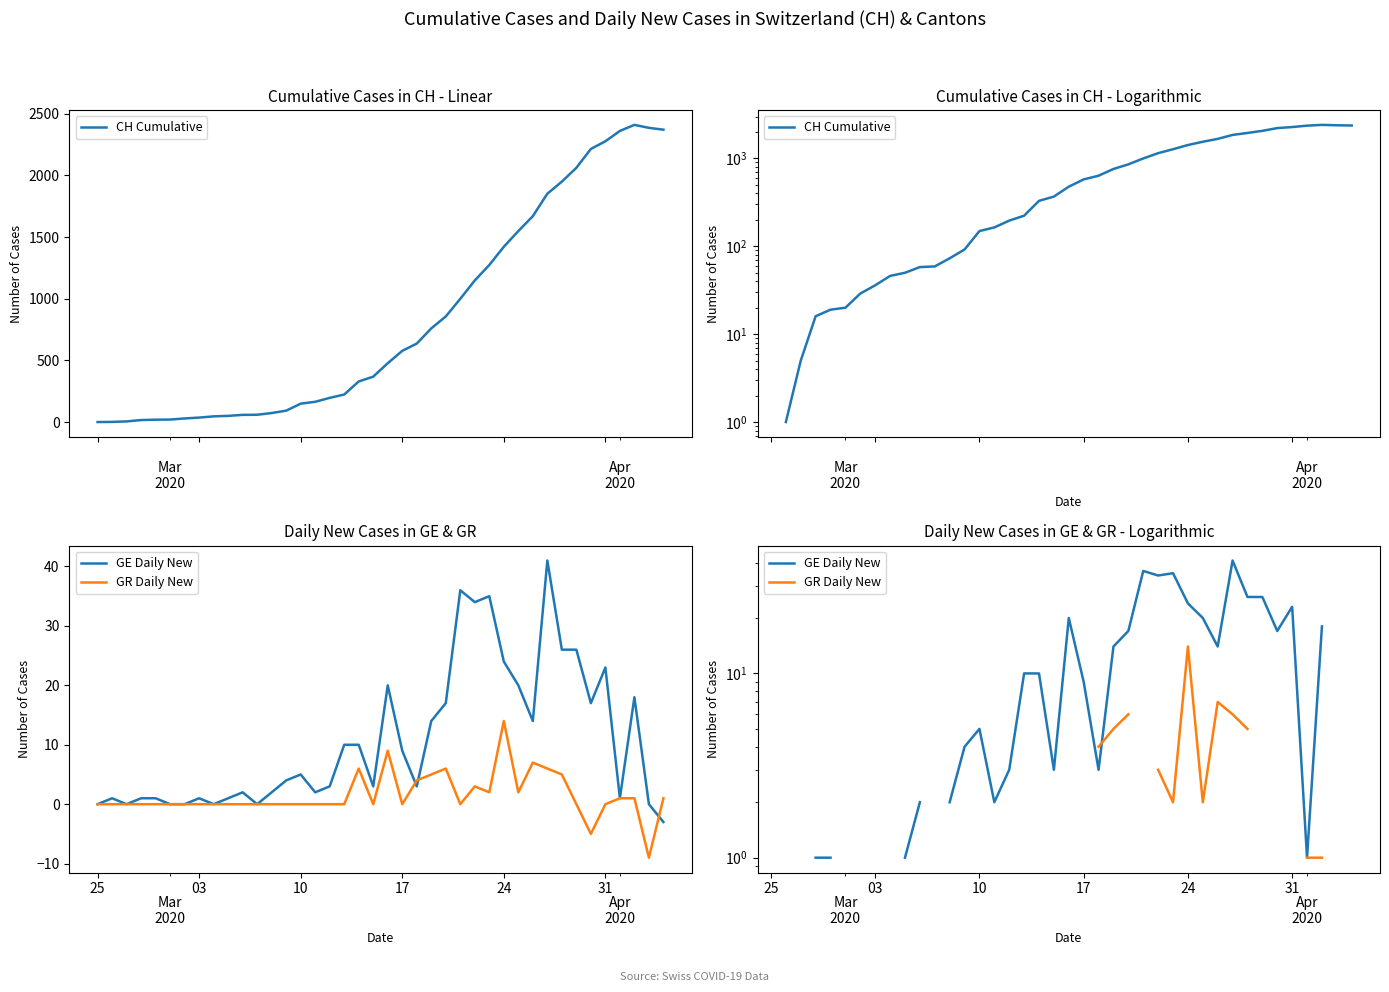

How many lines are shown in the chart?

3